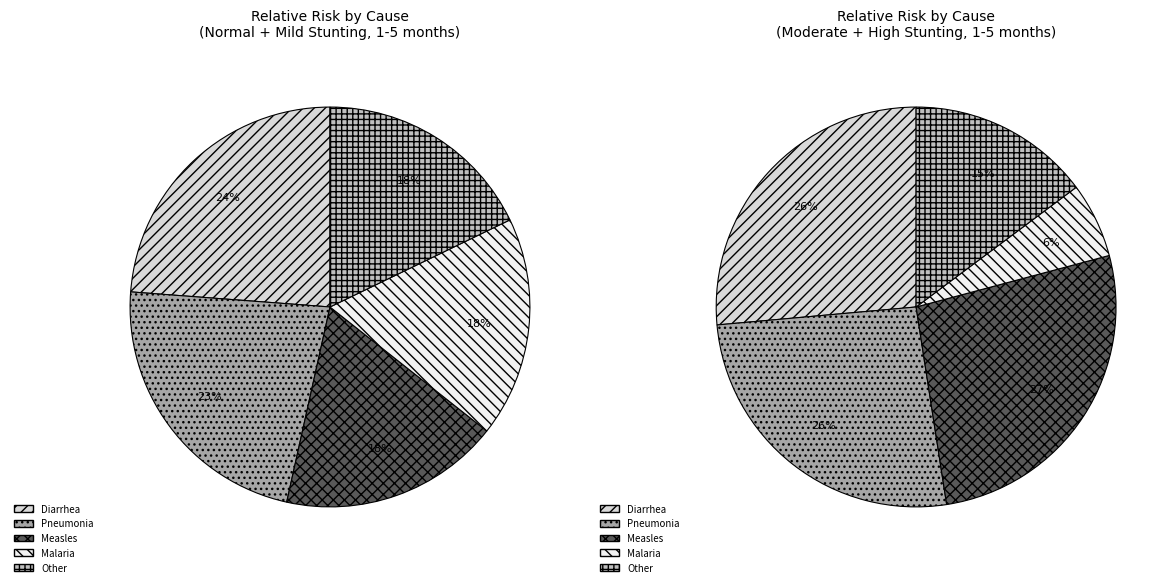

What percentage do Diarrhea and Other together represent?

40.0%